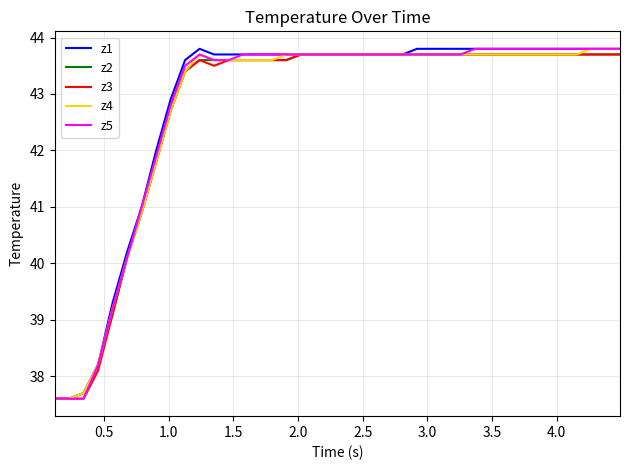

What is the greatest value displayed?

43.8